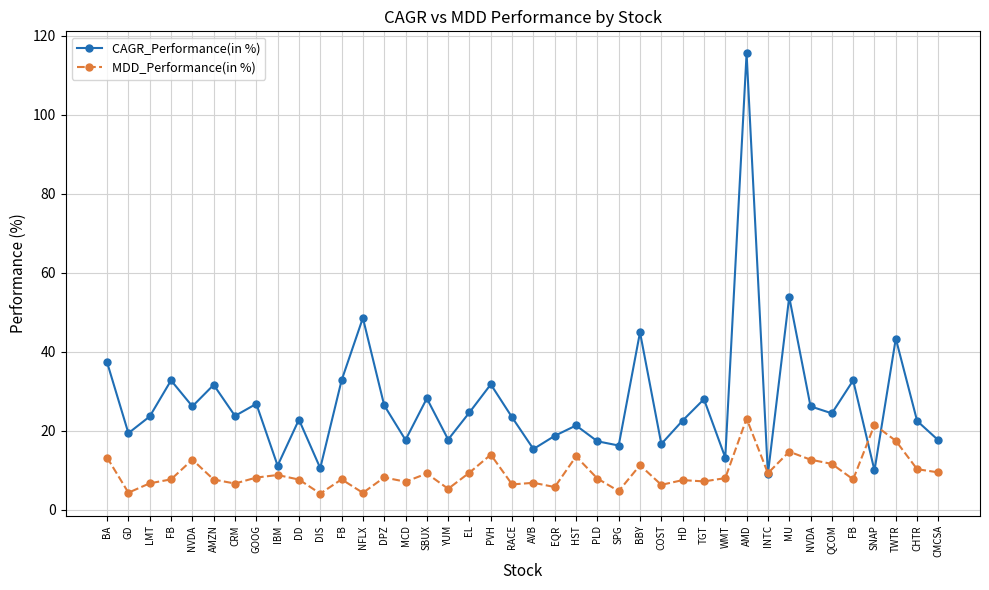

How many distinct data groups are displayed?

2